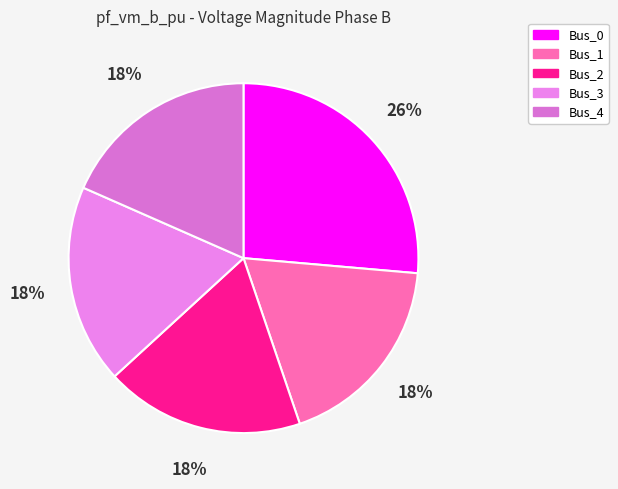

Is Bus_2 the majority of the pie?

No